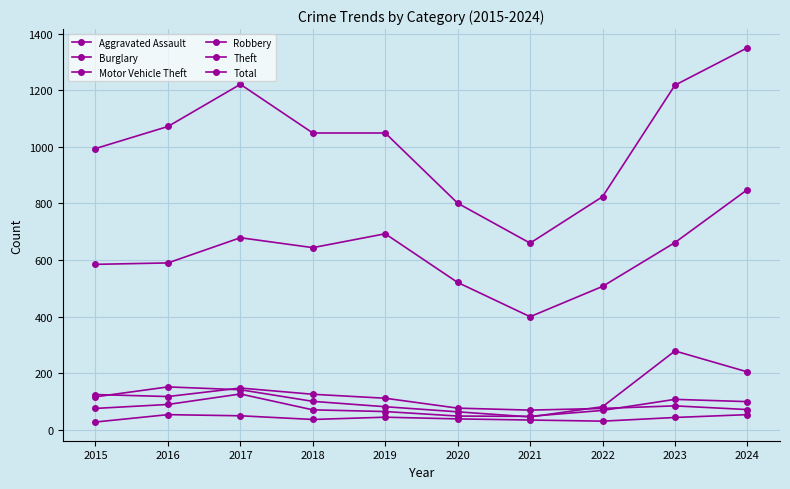

Which series changed the most between 2017 and 2020?

Total